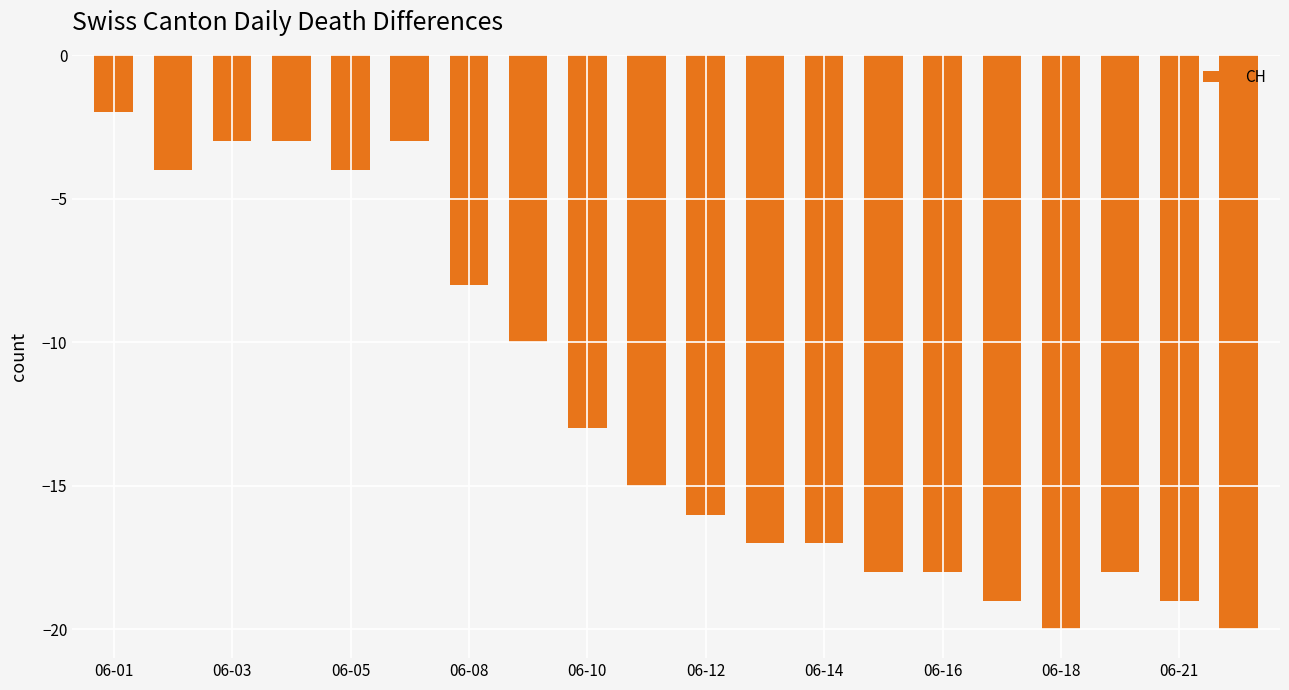

What is the value of the 11th bar from the left?

-16